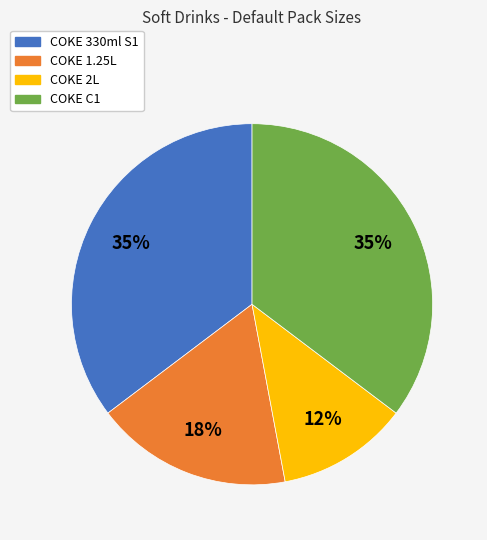

Is the sum of COKE C1 and COKE 330ml S1 greater than half?

Yes